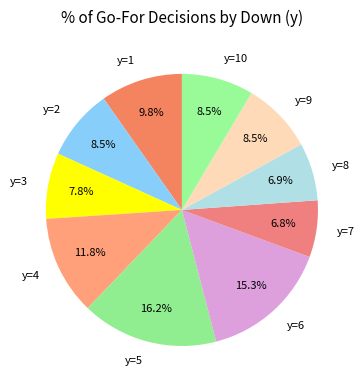

Does y=8 account for over 50% of the chart?

No